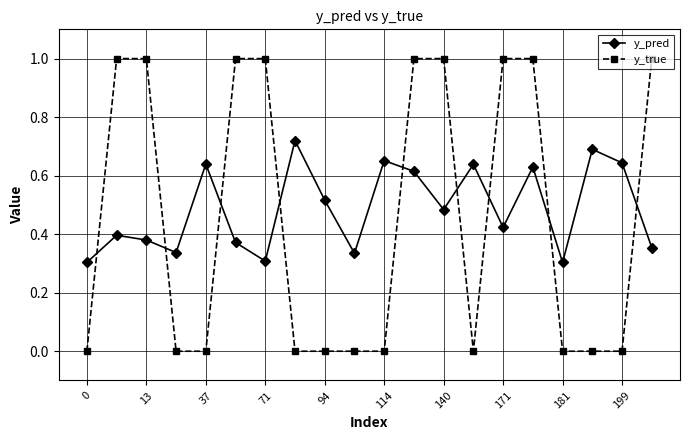

Which series has the largest range (max minus min)?

y_true